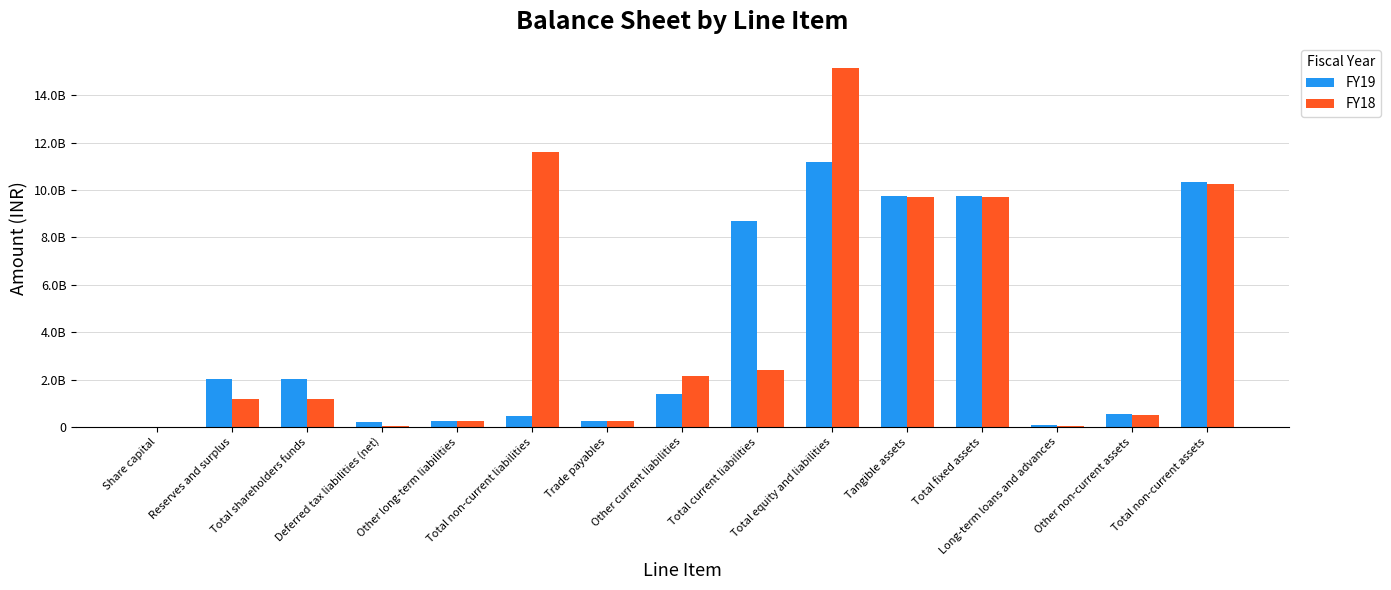

What are all the series names shown in the legend?

FY19, FY18